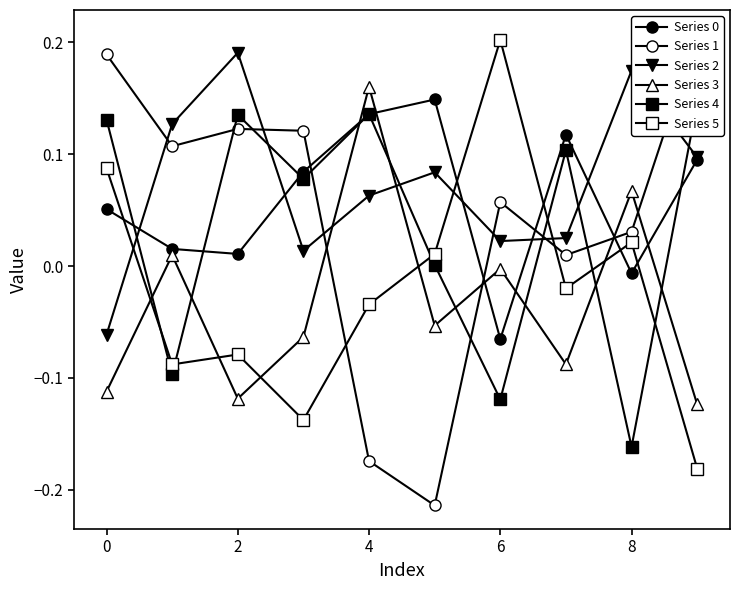

What is the difference between the highest and lowest values at 7?

0.2